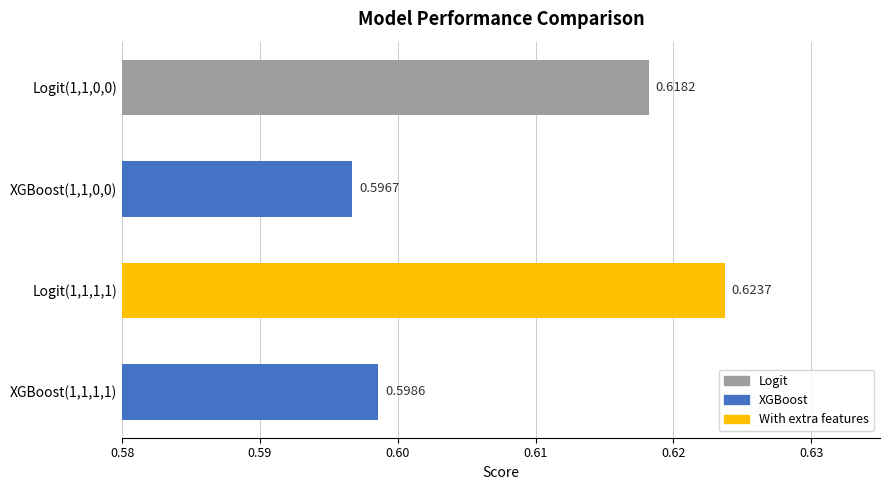

Count the number of categories in the chart.

4